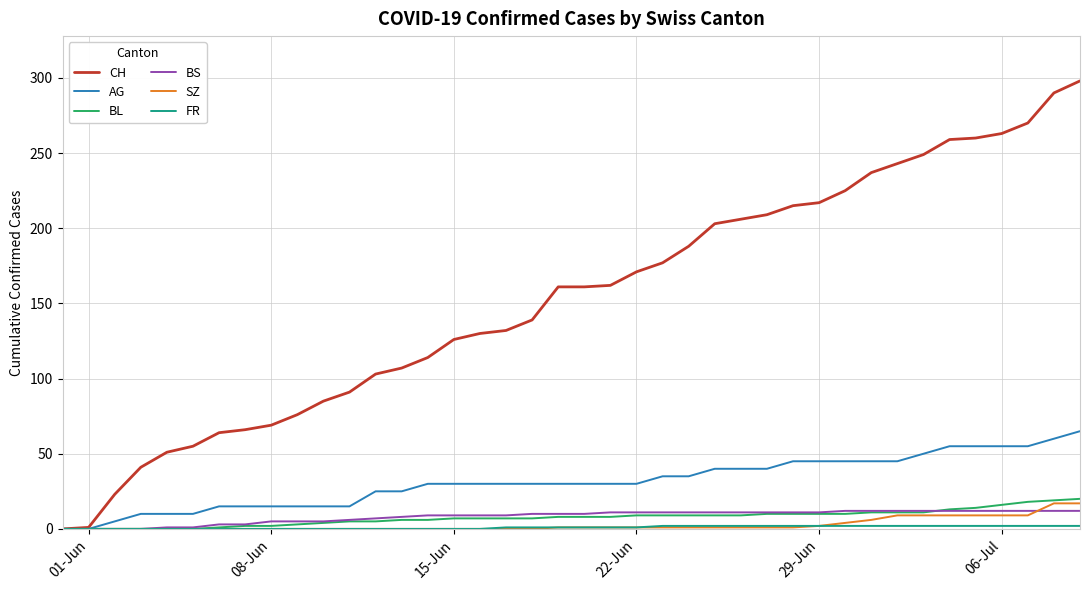

What is the average value of the SZ series?

3